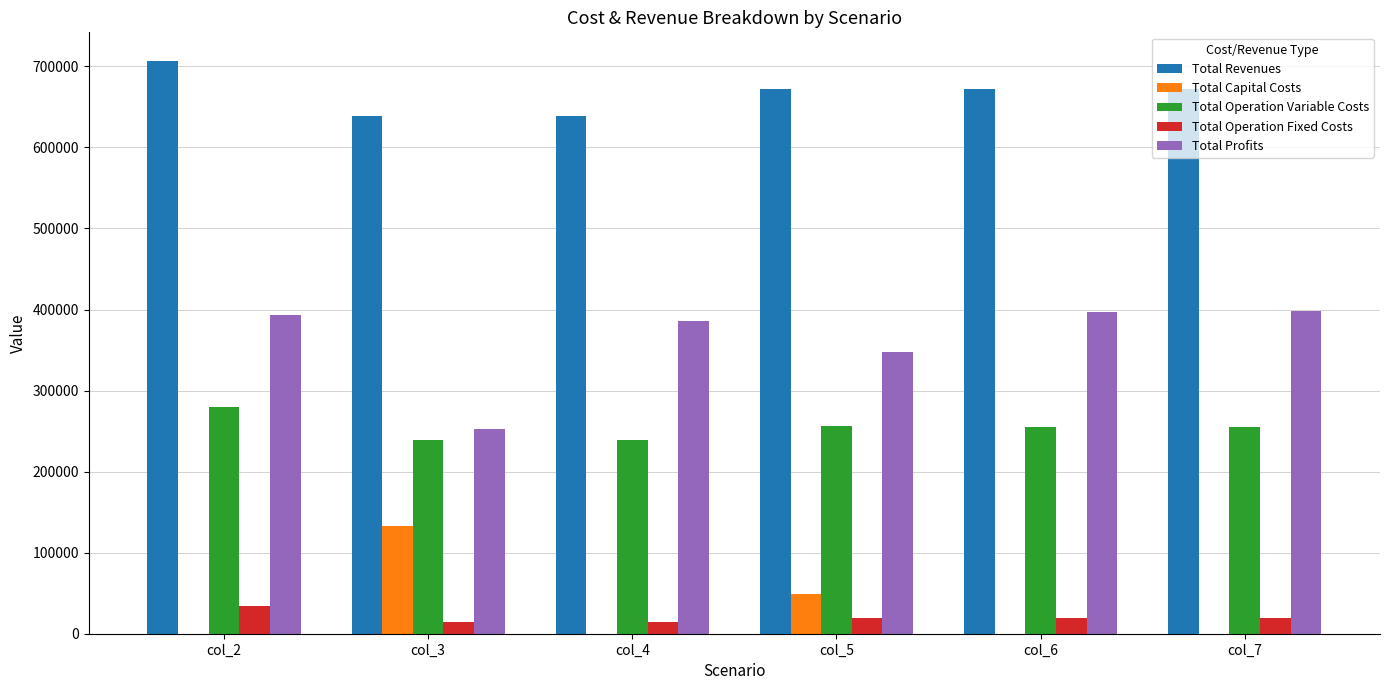

Which label corresponds to the largest value in the chart?

col_2